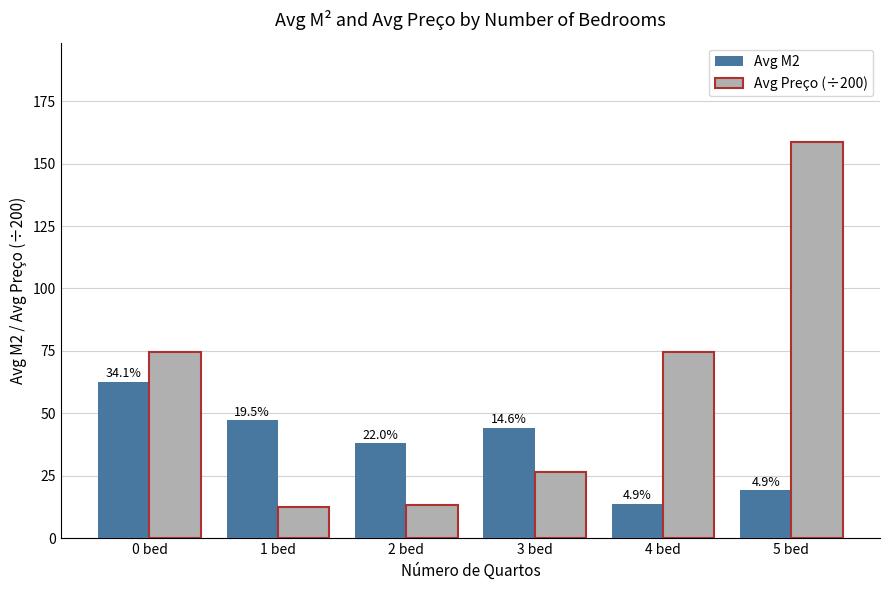

Rank the series by their maximum value, from lowest to highest.

Avg M2, Avg Preço (÷200)